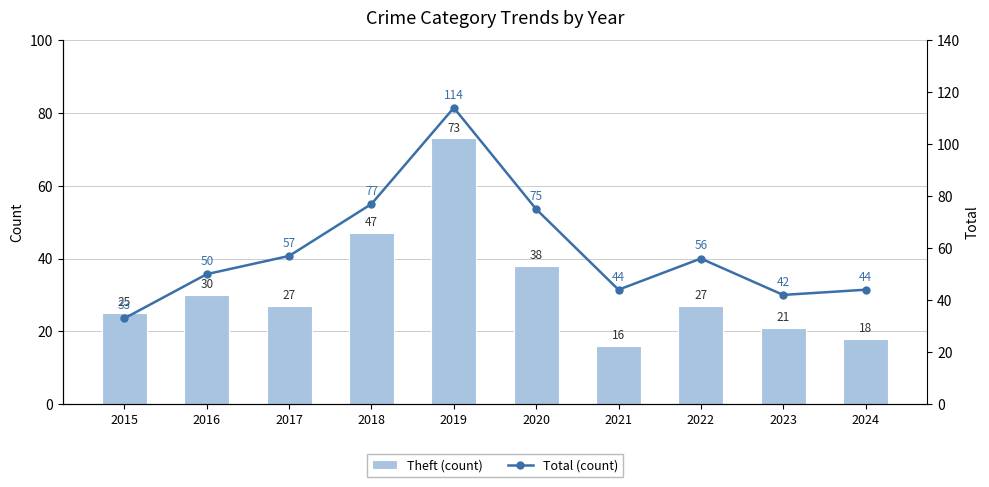

The Theft (count) series shows 73 at 2019. True or false?

True